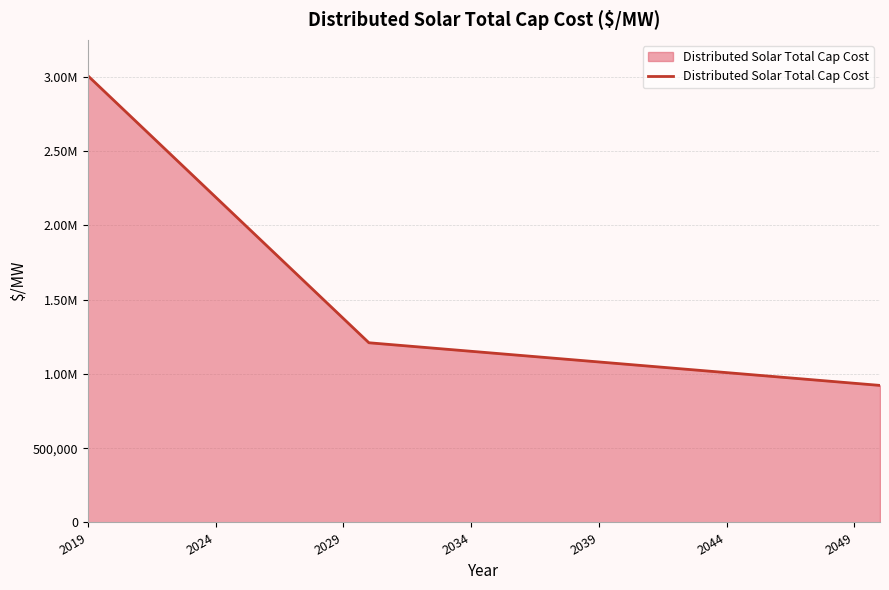

Does the chart display data point markers on the line(s)?

No